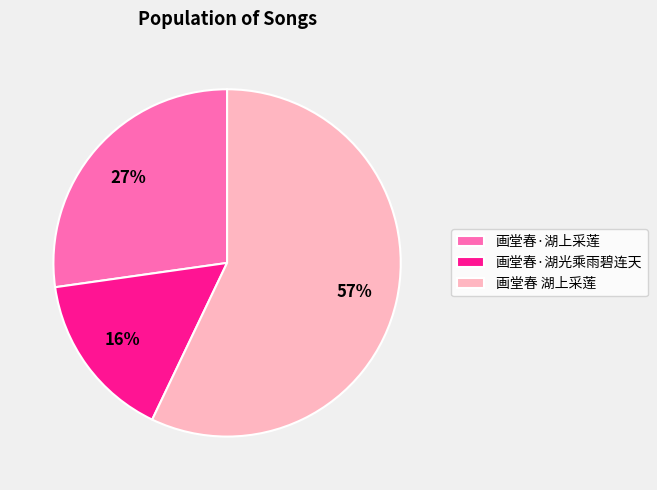

Is the sum of 画堂春 湖上采莲 and 画堂春·湖上采莲 greater than half?

Yes